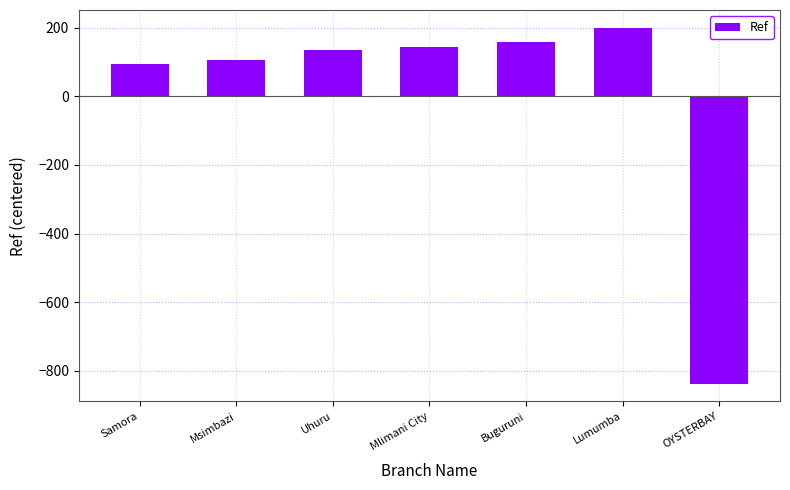

Is it true that the value at OYSTERBAY is -837.9?

True